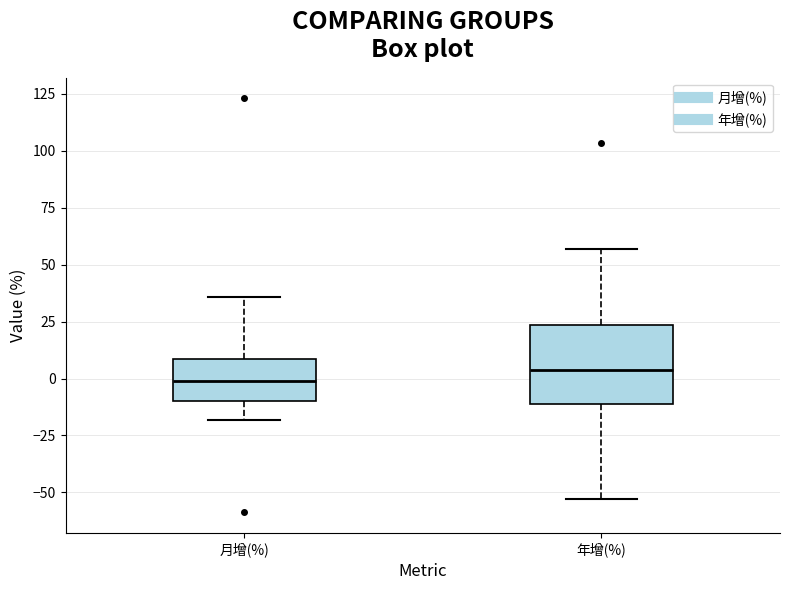

Which box is the tallest, from its lower edge to its upper edge?

年增(%)